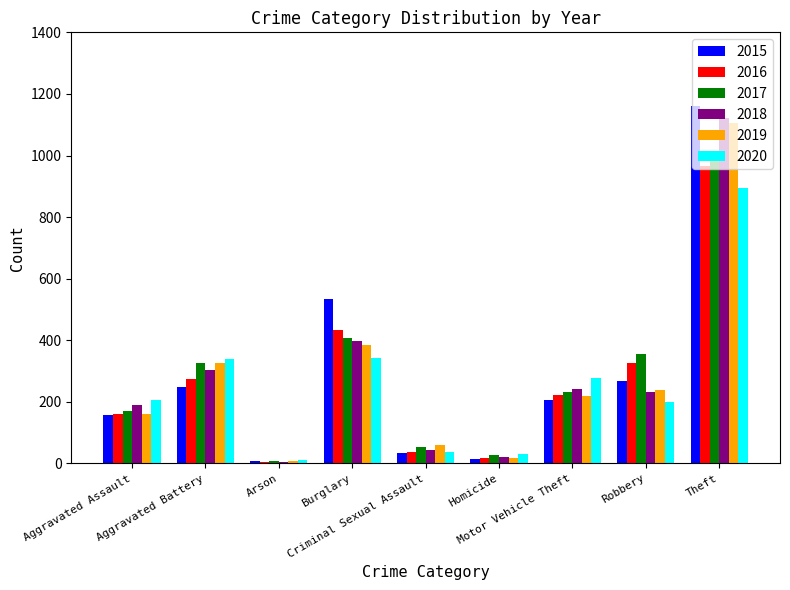

What is the average value of the 2015 series?

292